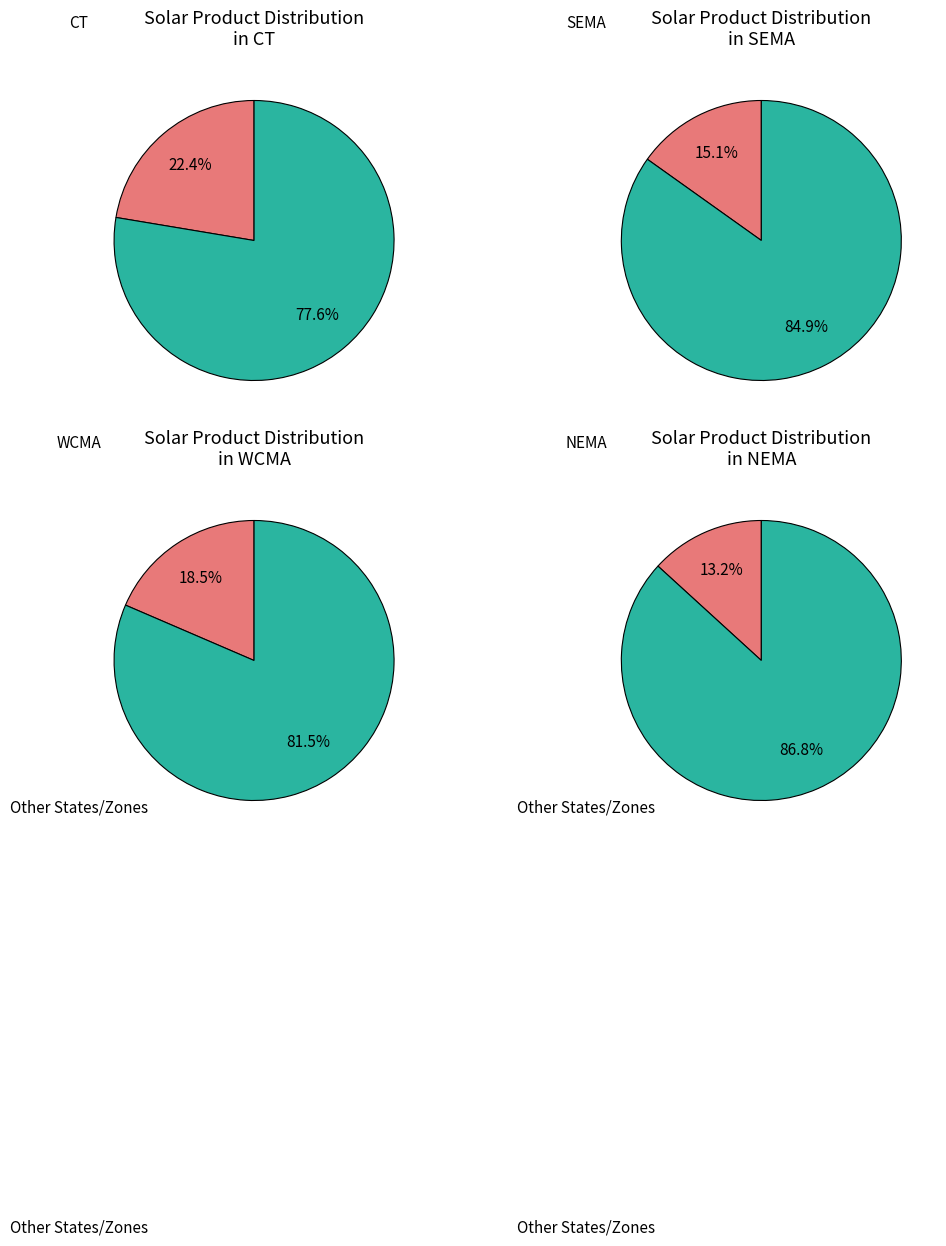

How many segments does this pie chart have?

8